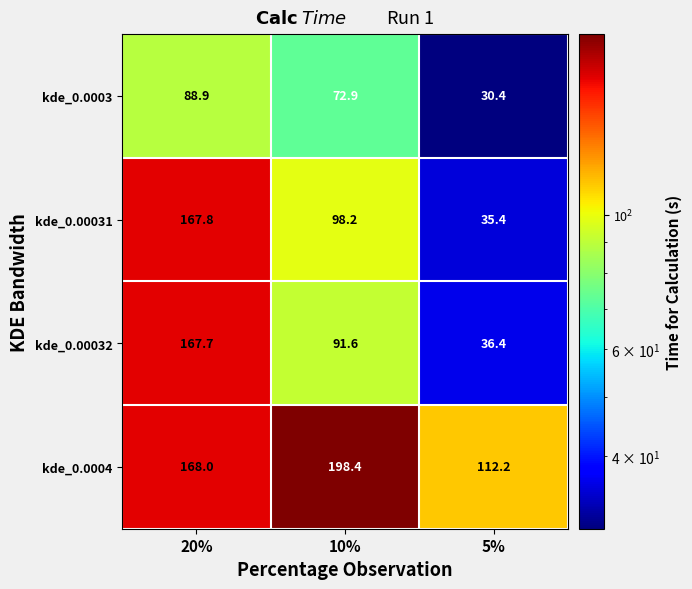

The value of kde_0.00032 at 5% is 23.6. True or false?

False